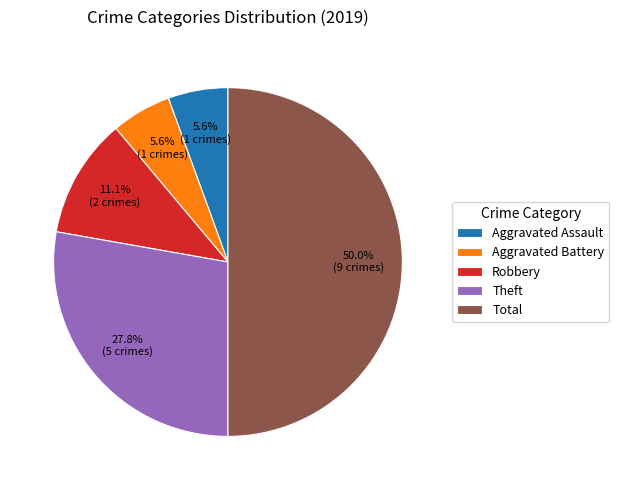

Does Aggravated Assault account for over 50% of the chart?

No